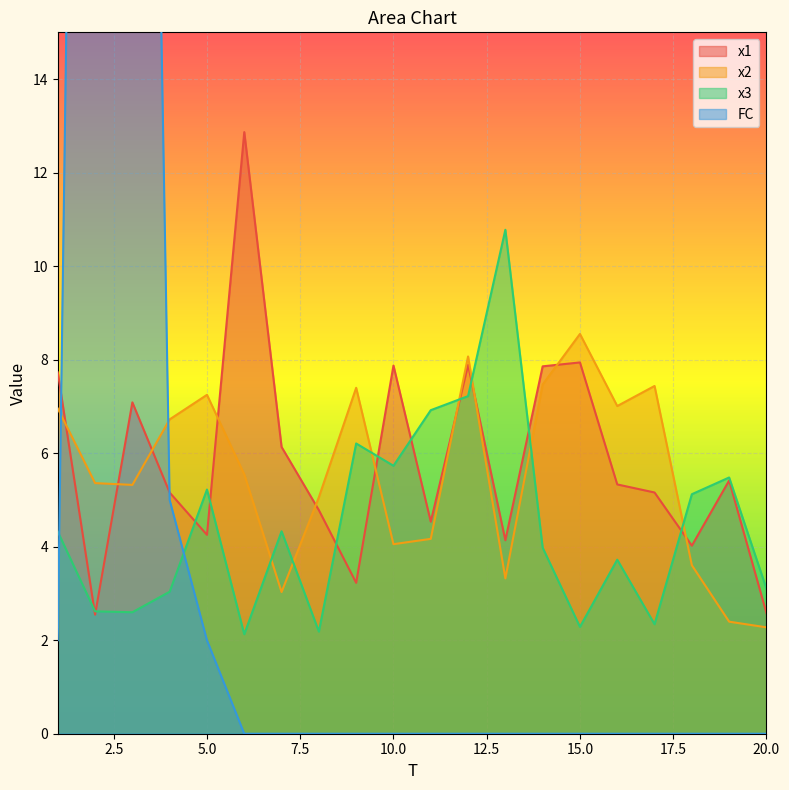

List the series in order of their peak value, lowest first.

x2, x3, x1, FC